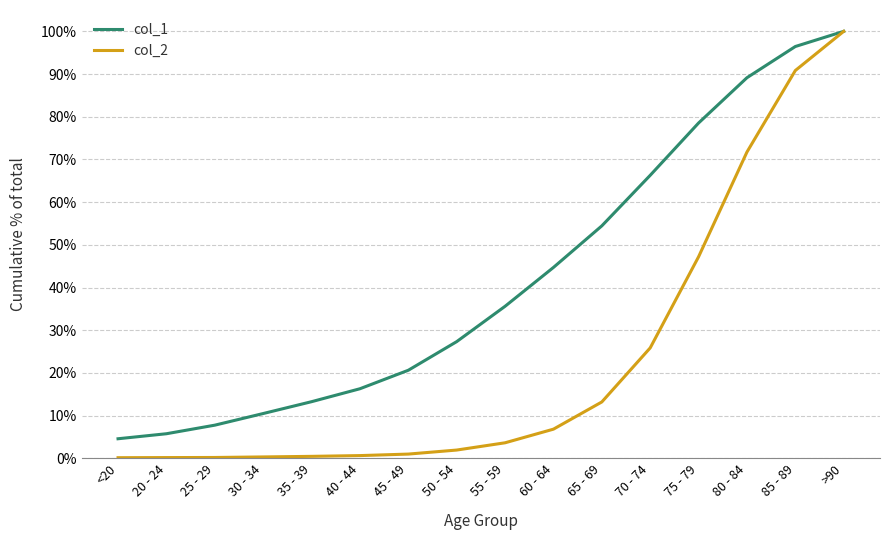

Between <20 and 65 - 69, which is larger?

65 - 69